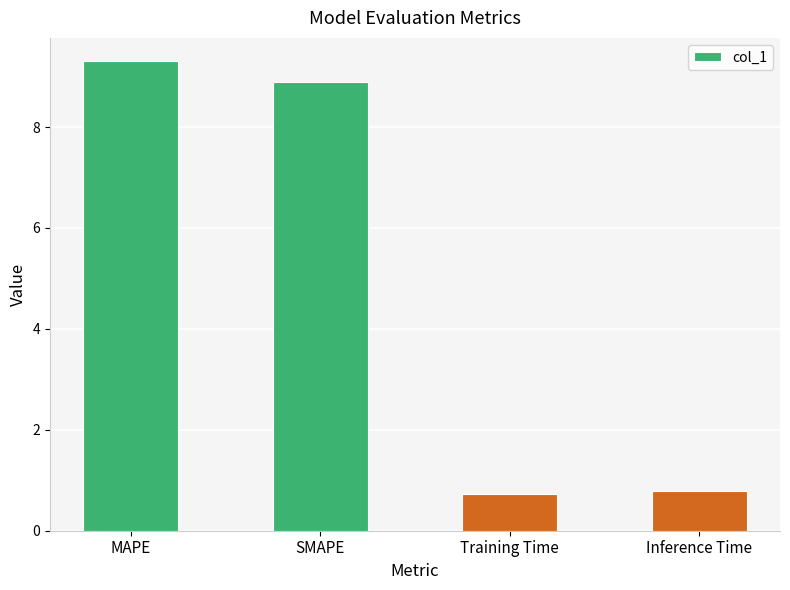

What is the sum of the values at MAPE and Training Time?

10.0